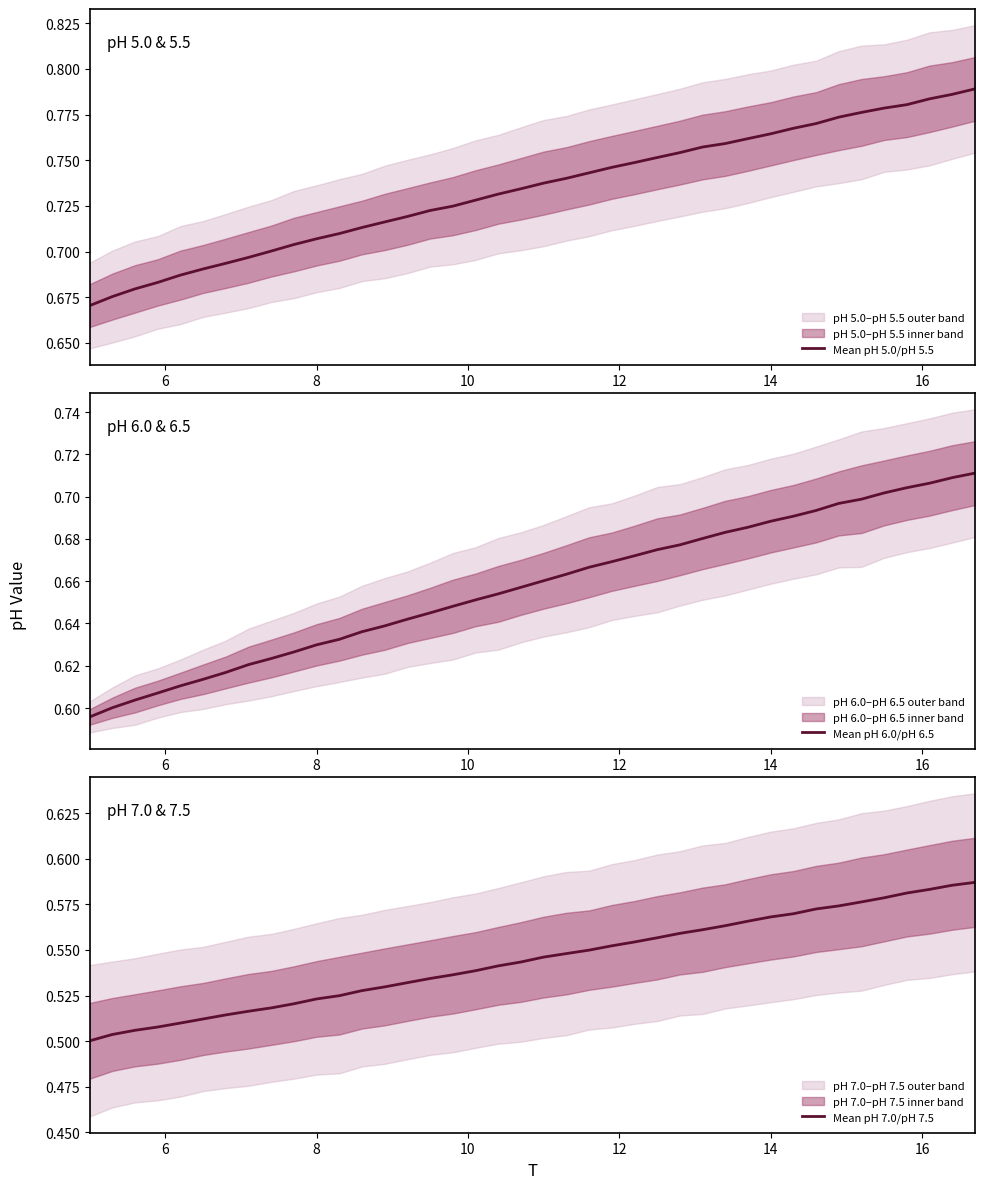

True or false: Mean pH 5.0/pH 5.5 has more than 2 points higher than both neighbors.

False